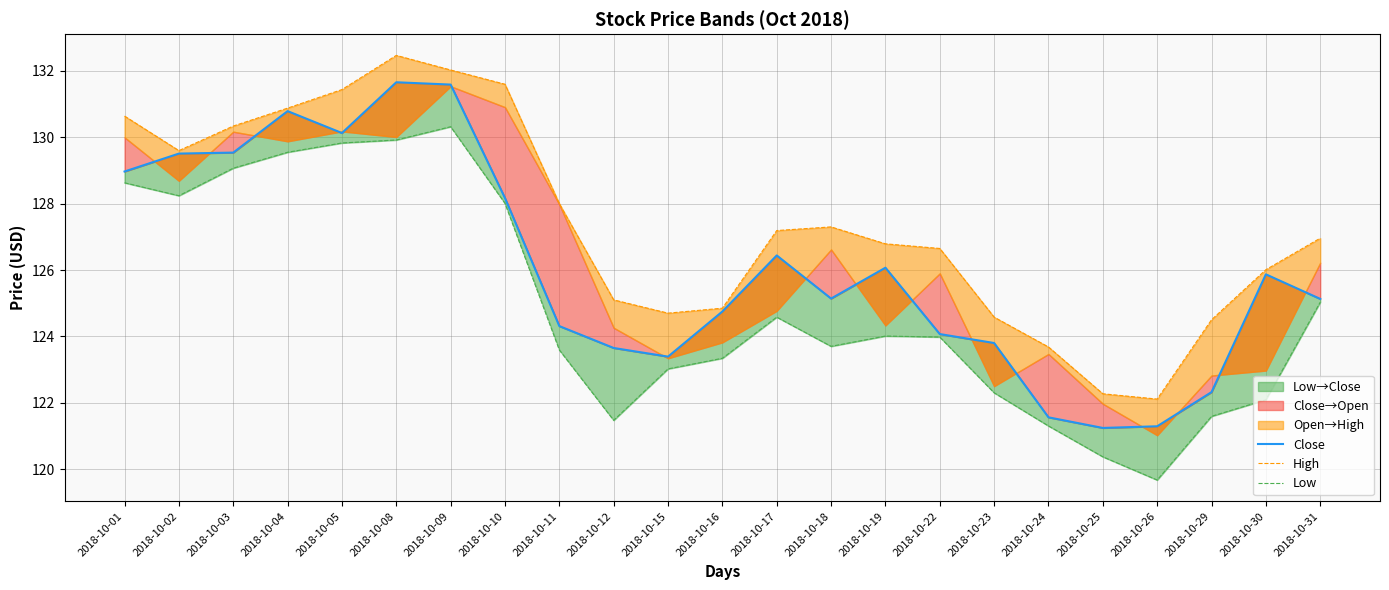

Does the chart have visible grid lines?

Yes